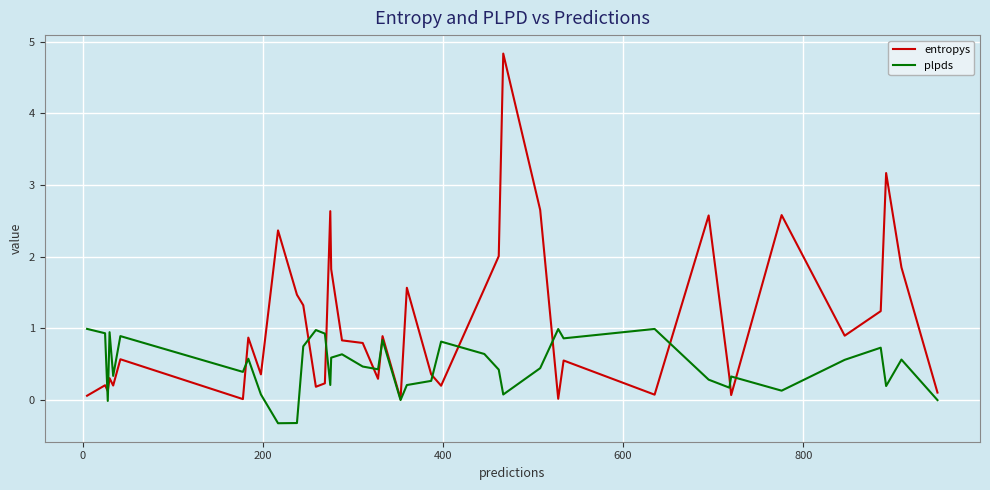

What is the highest value of the plpds series?

1.0